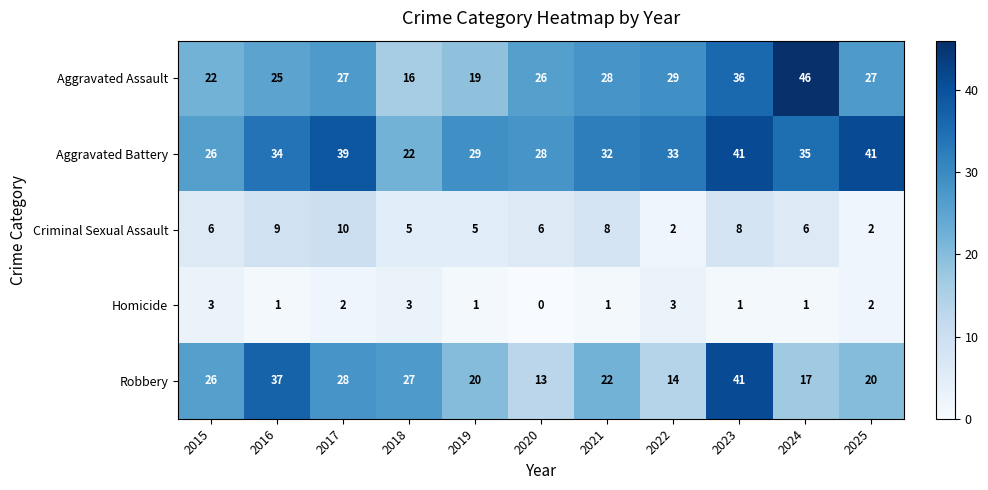

Is it true that Robbery equals 55 at 2016?

False